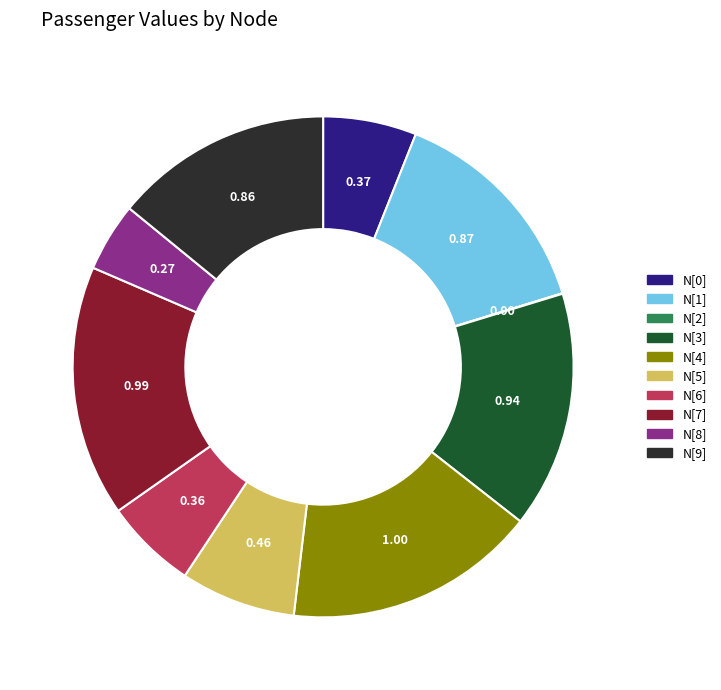

The N[6] slice represents 6% of the pie. True or false?

True